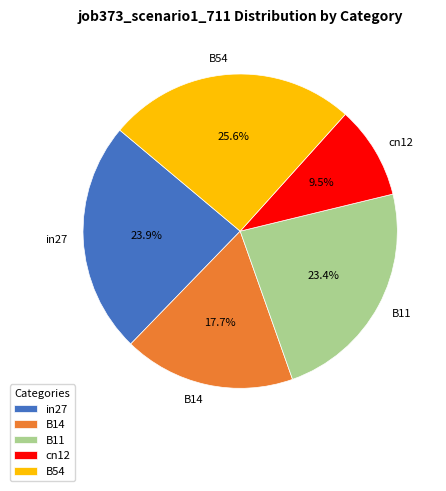

Which has a higher value, B54 or cn12?

B54